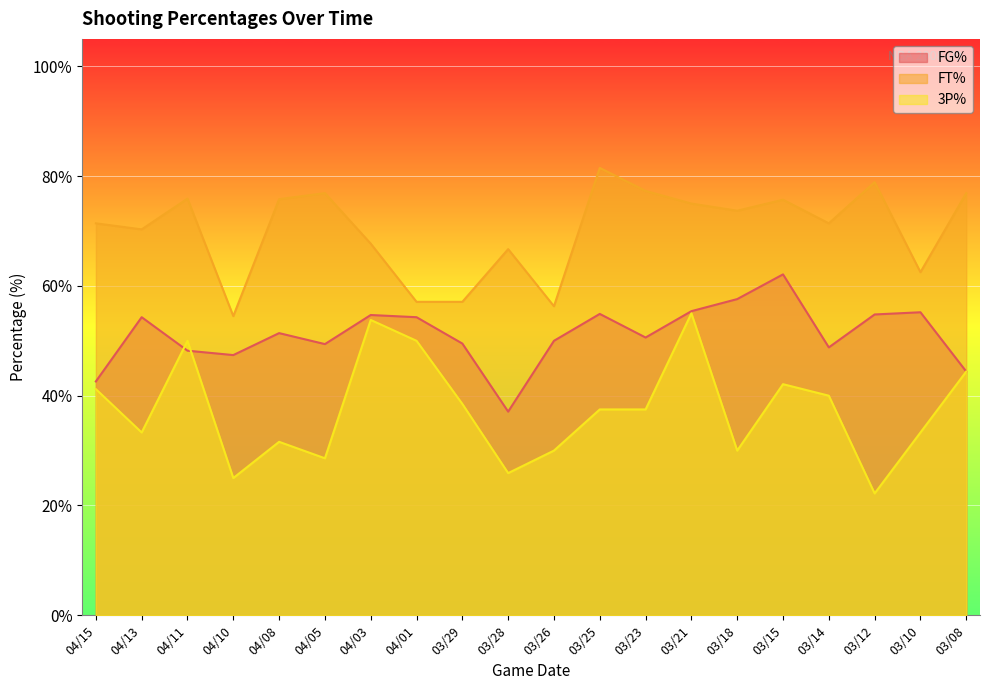

What are all the series names shown in the legend?

FG%, FT%, 3P%